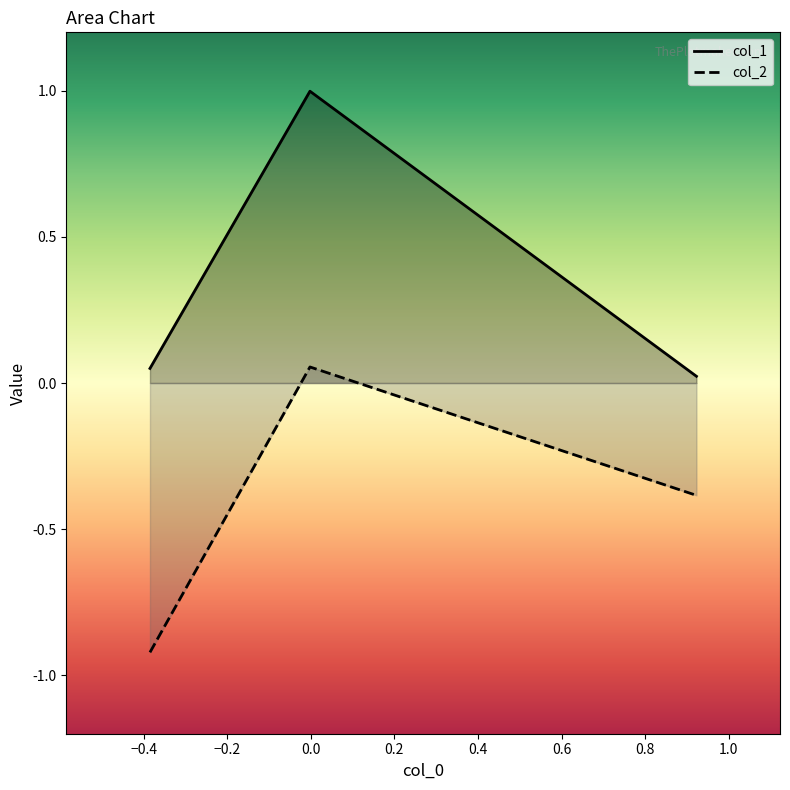

What is the average value of the col_2 series?

-0.4